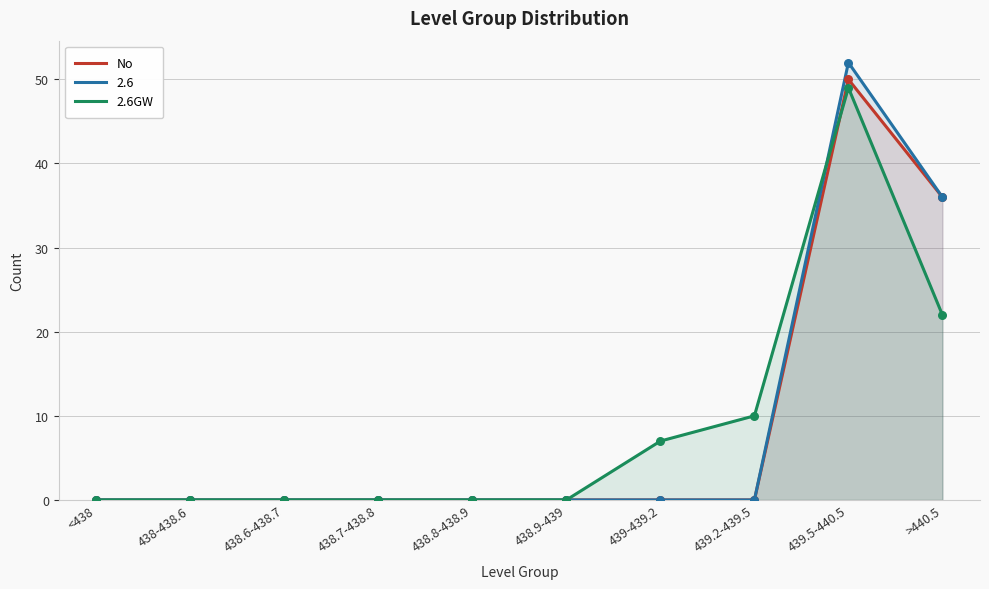

At which category is the sum across all series the highest?

439.5-440.5